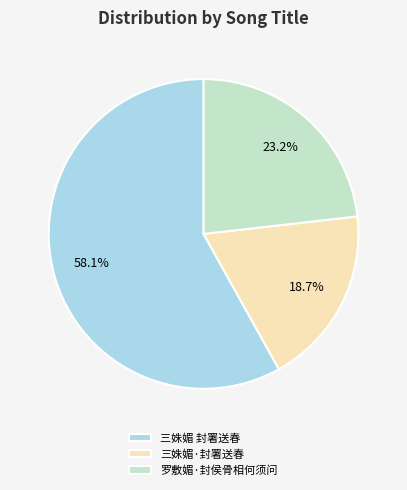

What is the ratio of the value at 罗敷媚·封侯骨相何须问 to the value at 三姝媚·封署送春?

1.2